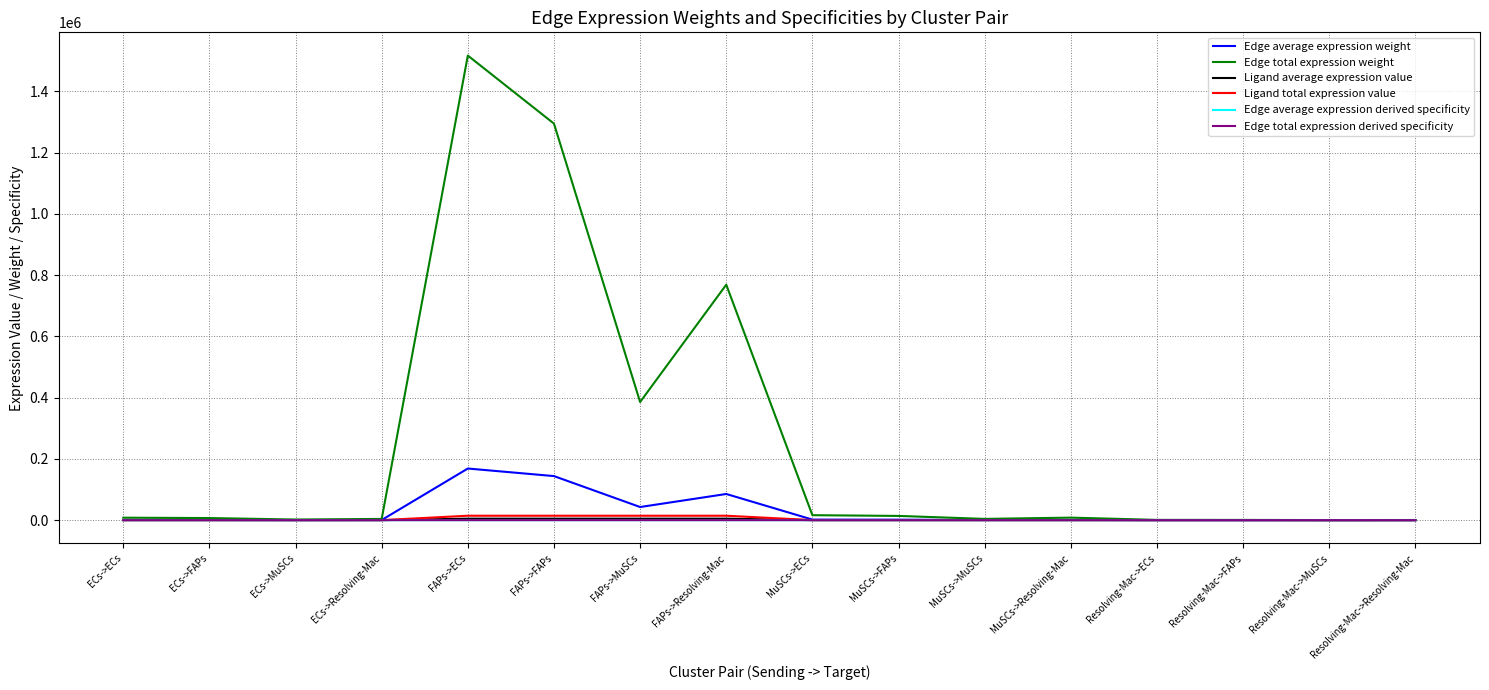

What is the greatest value displayed?

1517147.6